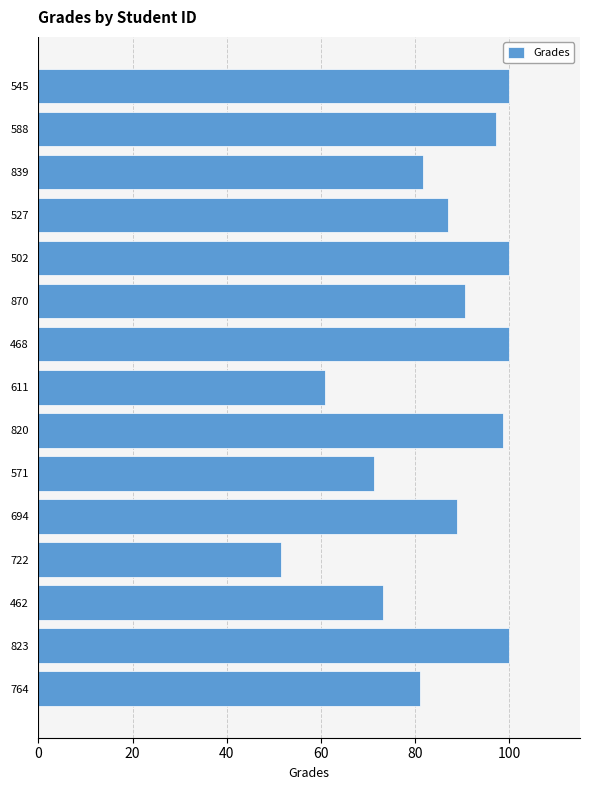

What is the greatest value displayed?

100.0